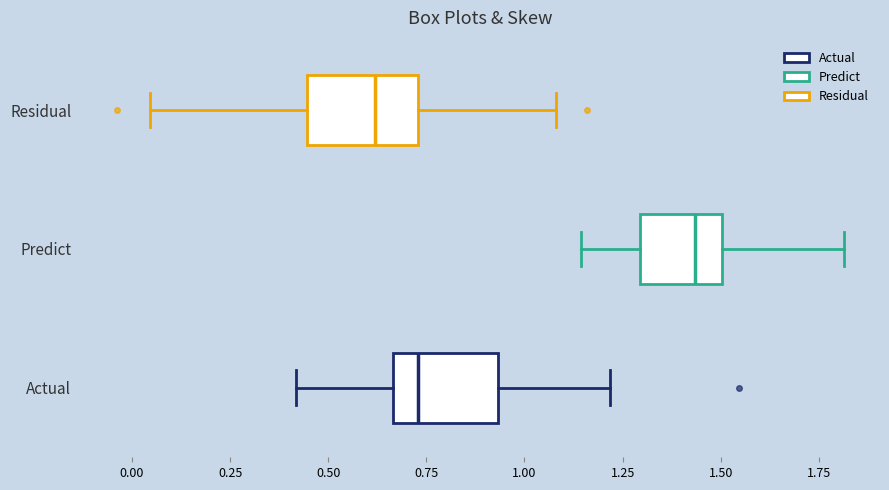

Which box's median line is the furthest to the left?

Residual